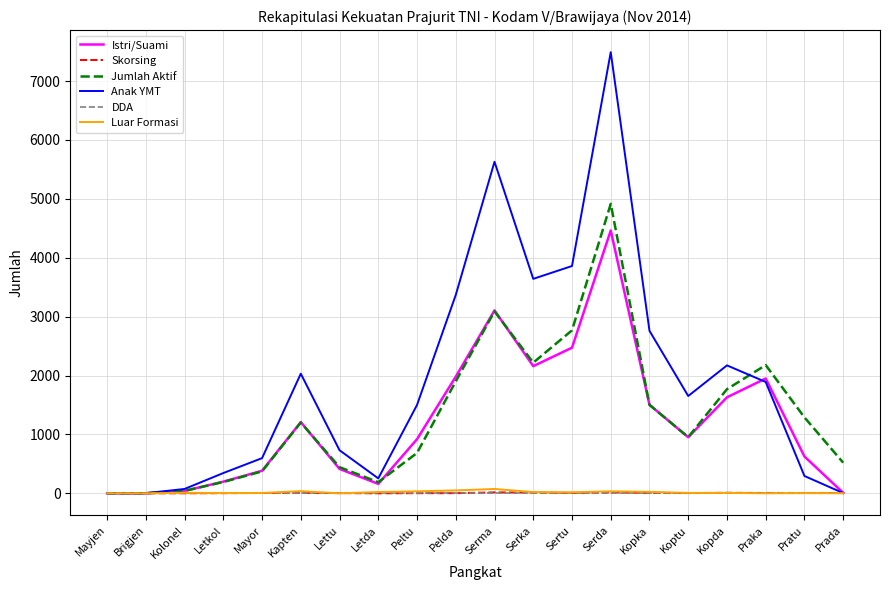

Which series changed the most between Mayor and Prada?

Anak YMT